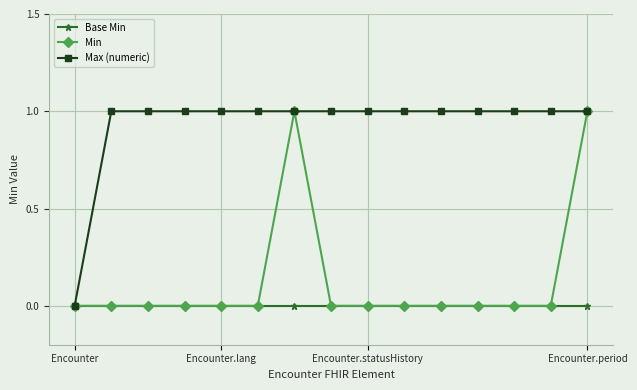

What is the value of the Max (numeric) point at the 3rd from the left?

1